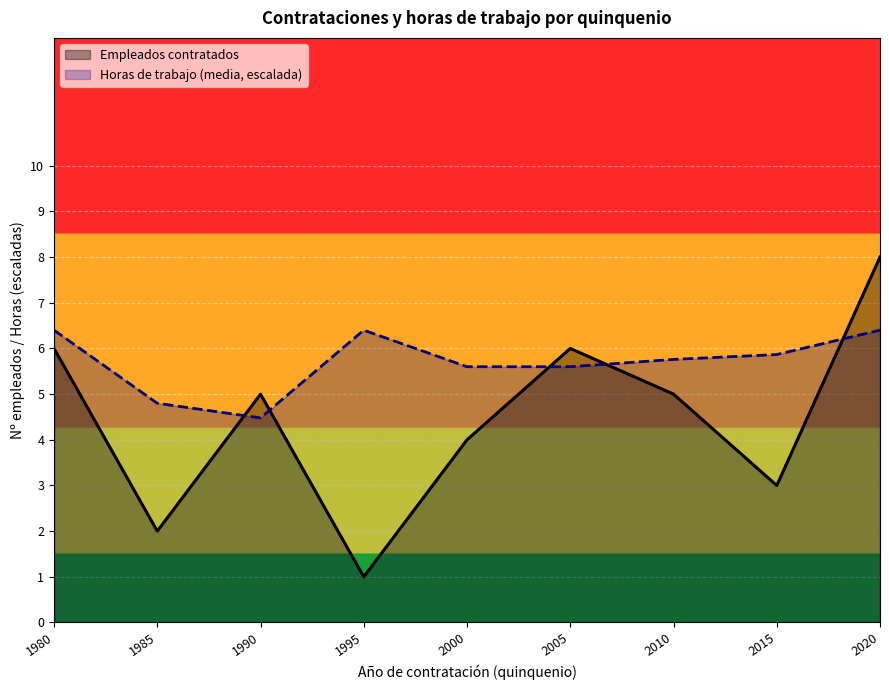

What is the total value across all series at 2011-2013?

8.7